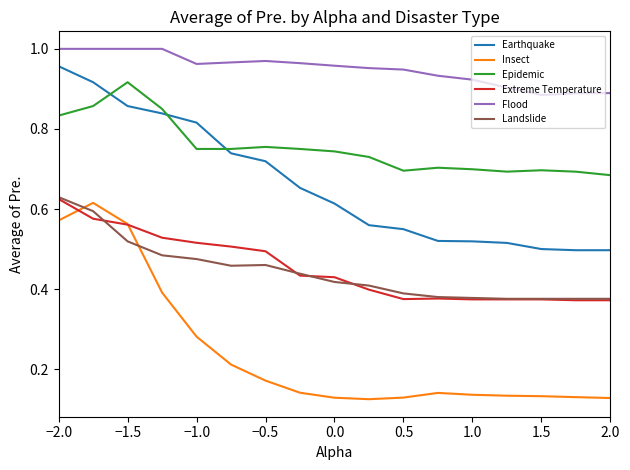

True or false: Earthquake and Epidemic cross at least once.

True